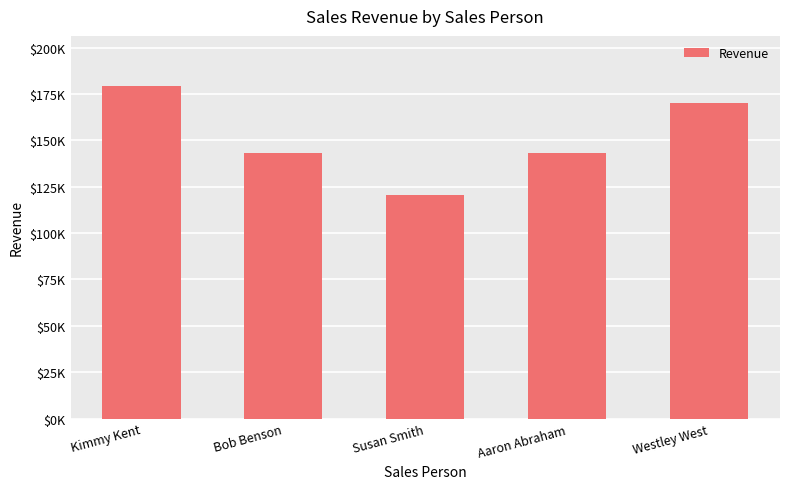

What is the maximum value shown in the chart?

179369.1